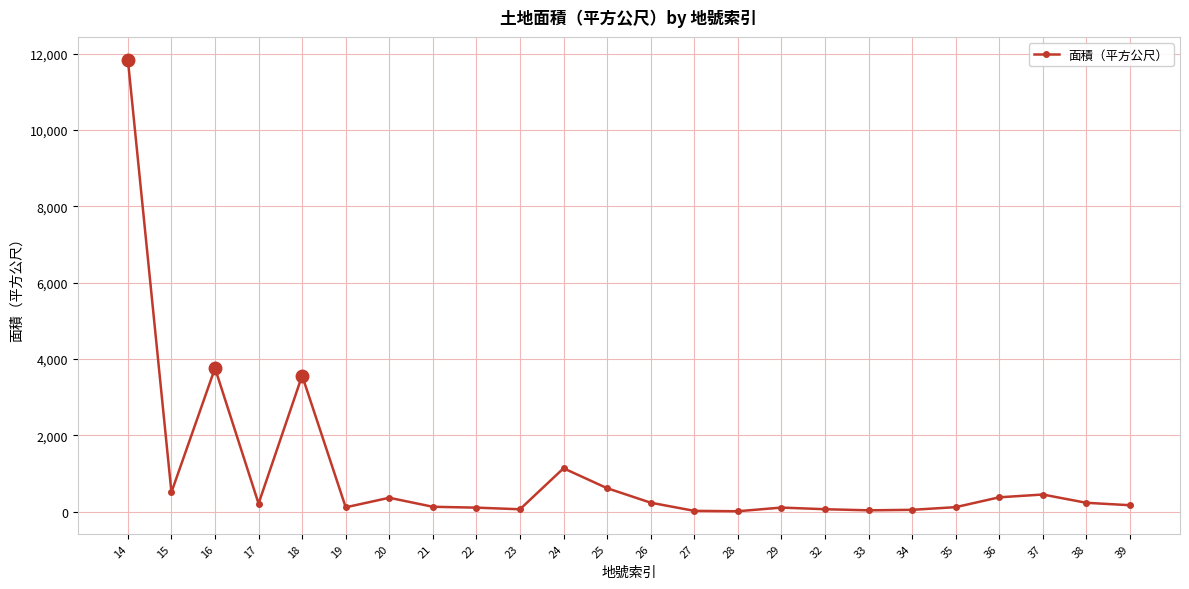

What is the change in value from 33 to 39?

+134.0